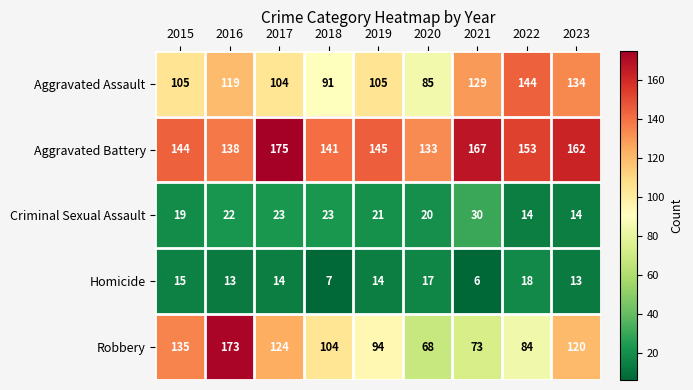

Between 2018 and 2022, which series saw the biggest shift?

Aggravated Assault